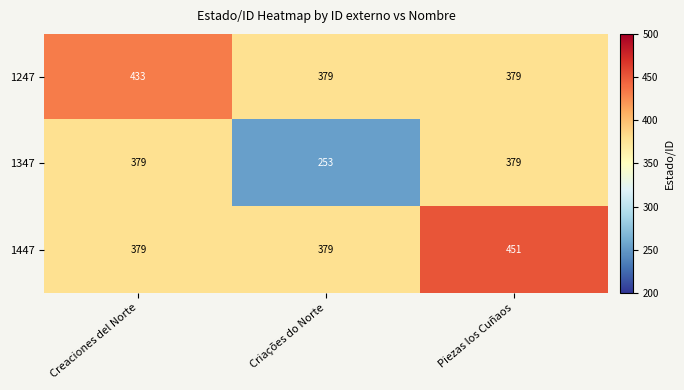

What is the difference between the maximum and minimum values in the 1247 series?

54